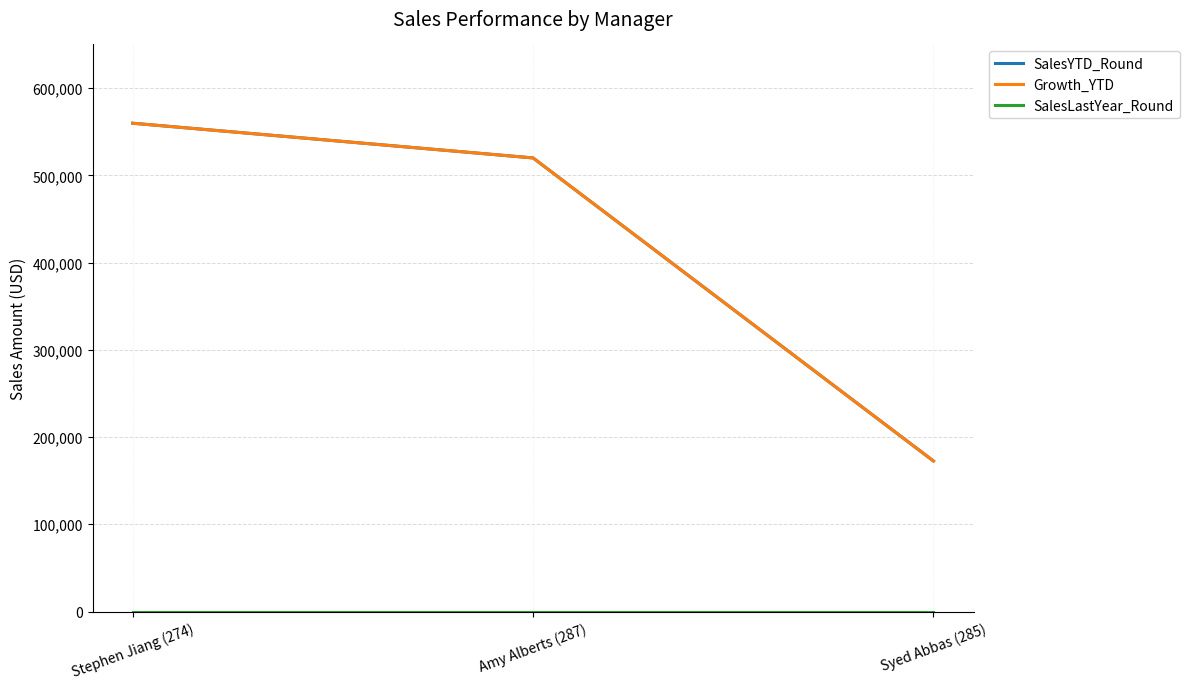

What is the label of the 2nd point from the left?

Amy Alberts (287)